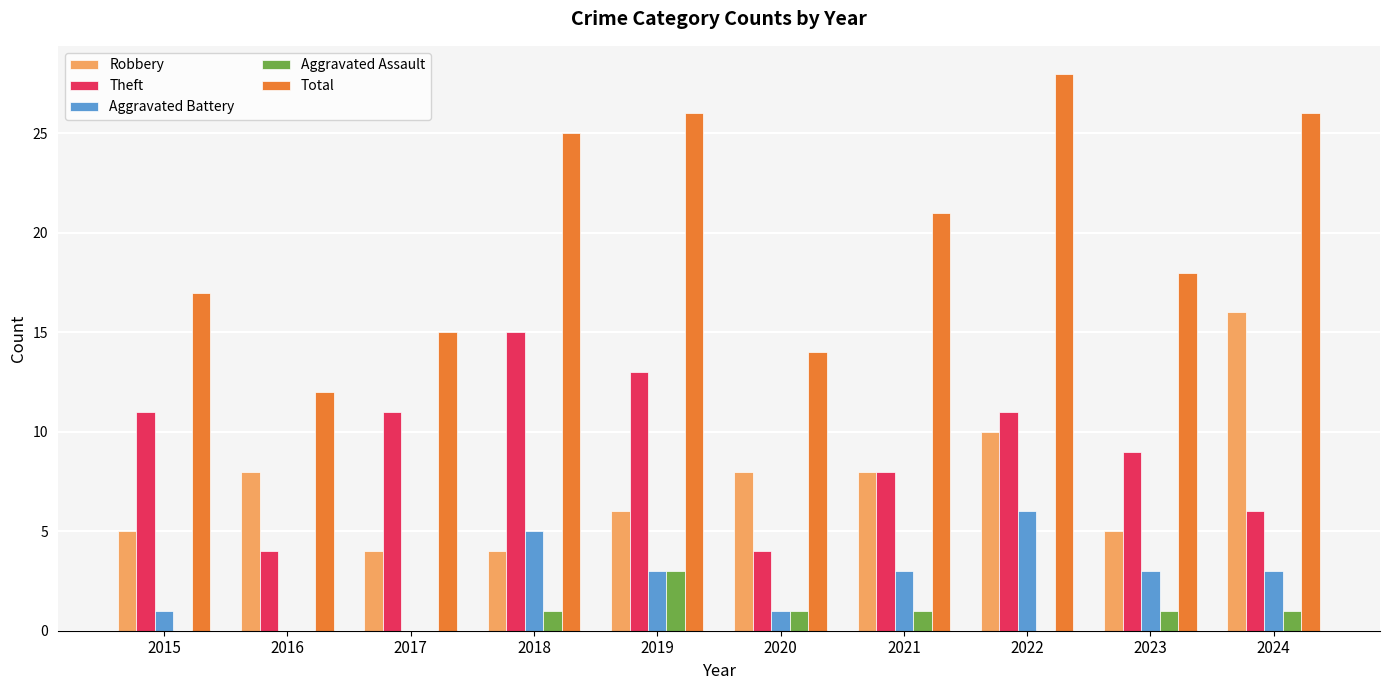

Is the value of Theft at 2018 greater than the value of Total at 2021?

No